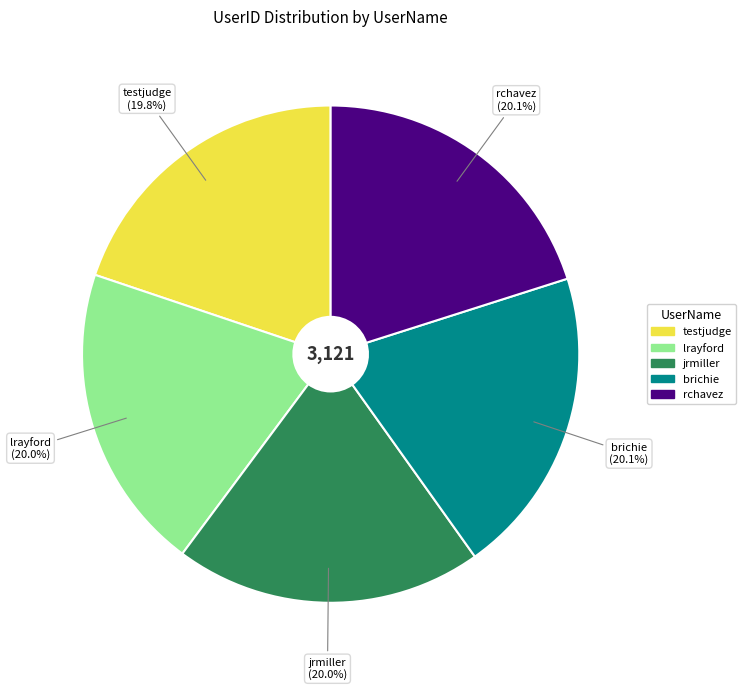

What is the ratio of the value at lrayford to the value at brichie?

1.0